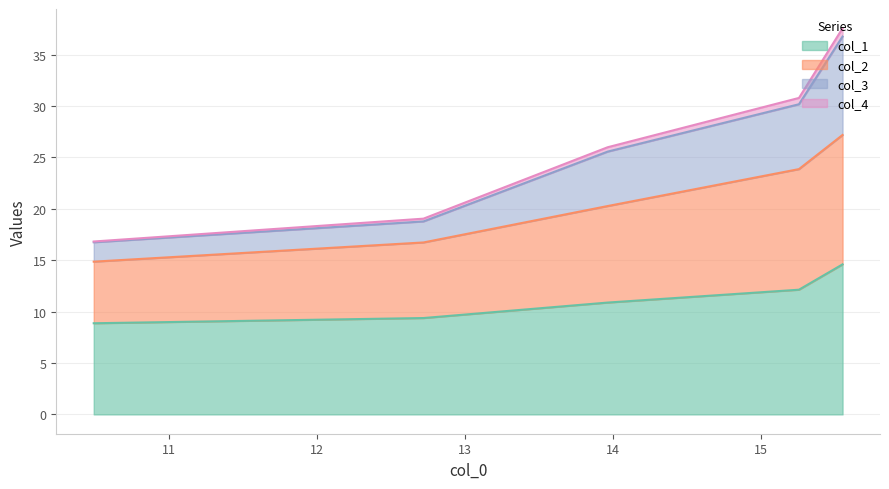

What is the maximum value for col_1?

14.6